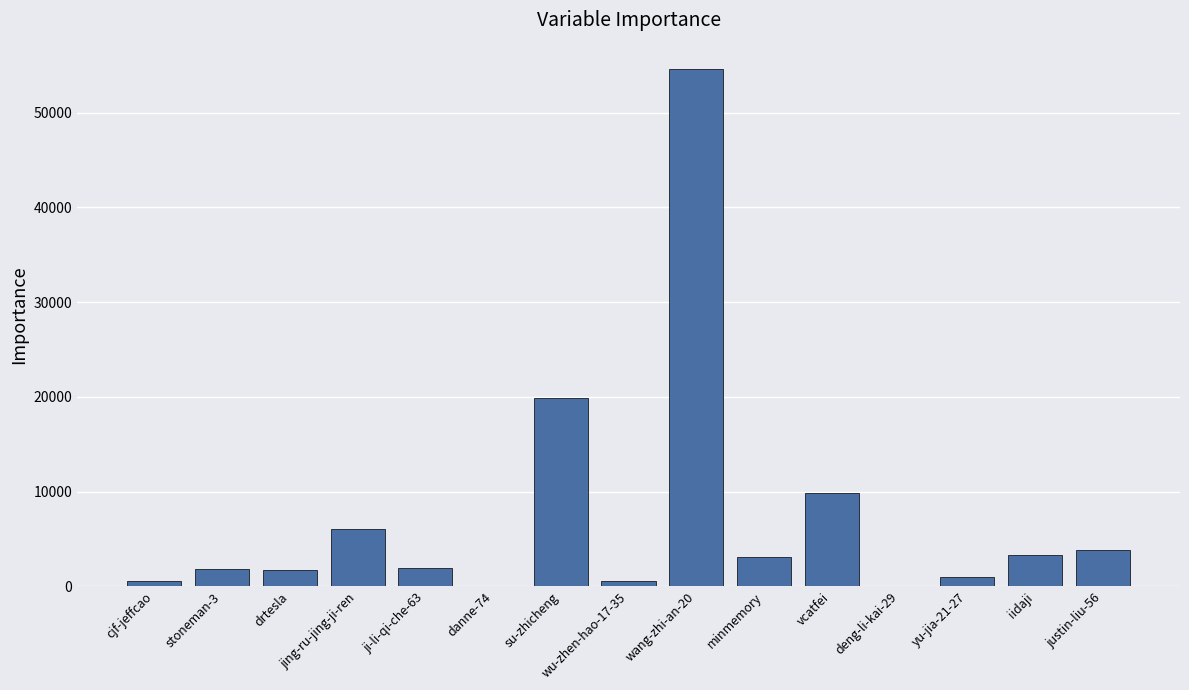

What is the maximum value shown in the chart?

54657